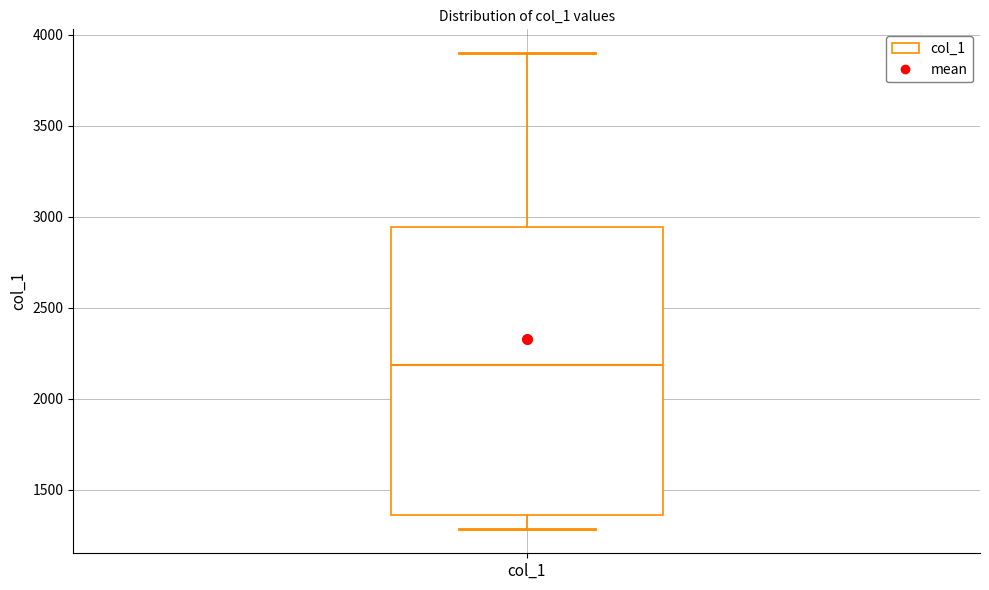

Where is the lower edge of the box for col_1 on the y-axis? The values are not printed on the chart, so give them approximately, as read against the axis.

1350